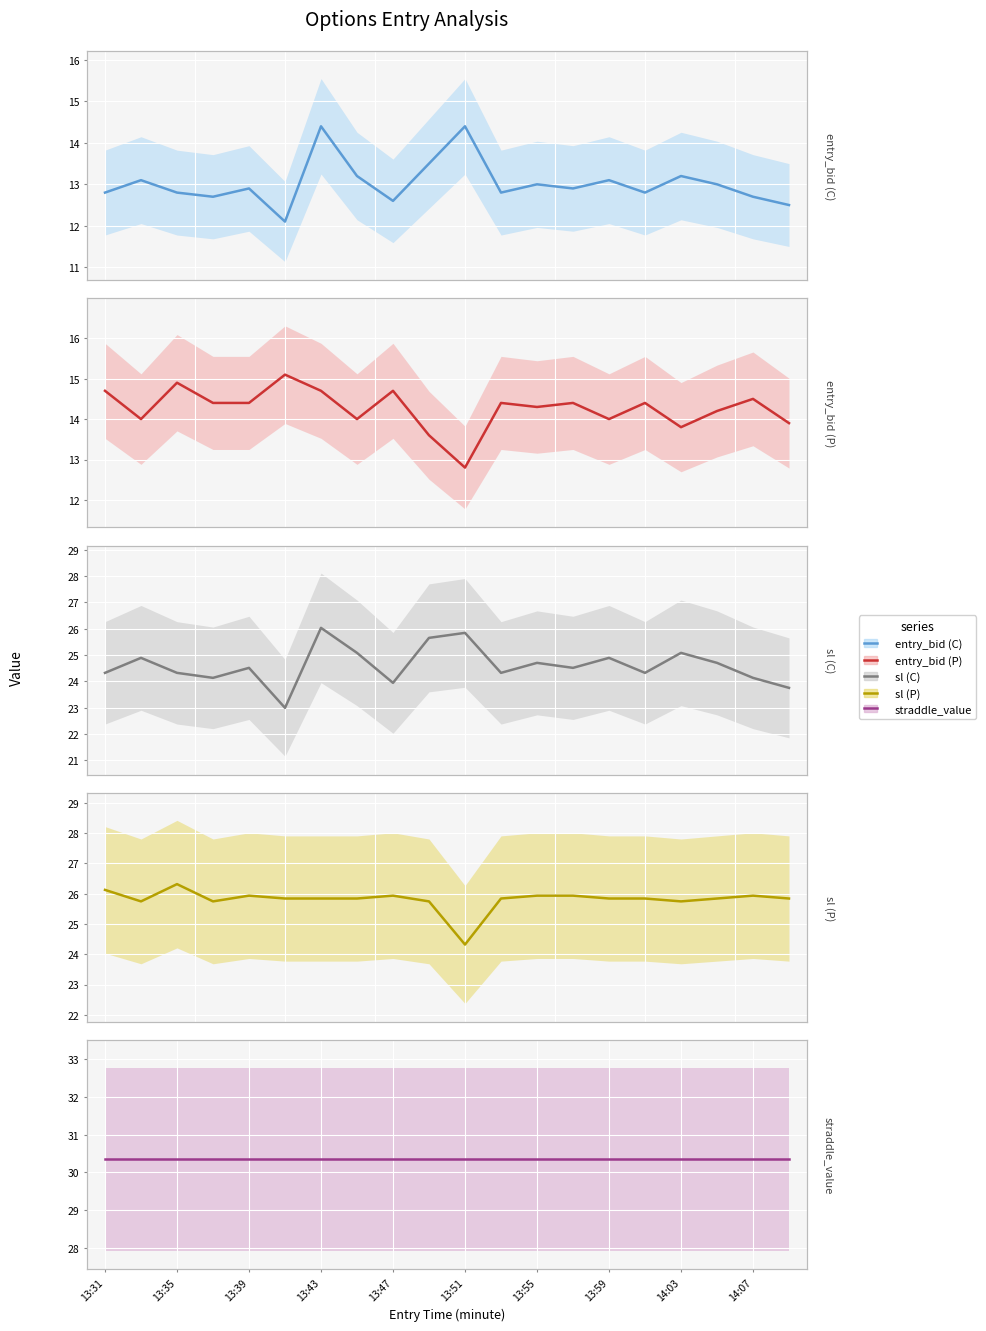

Which series has the largest range (max minus min)?

sl (C)